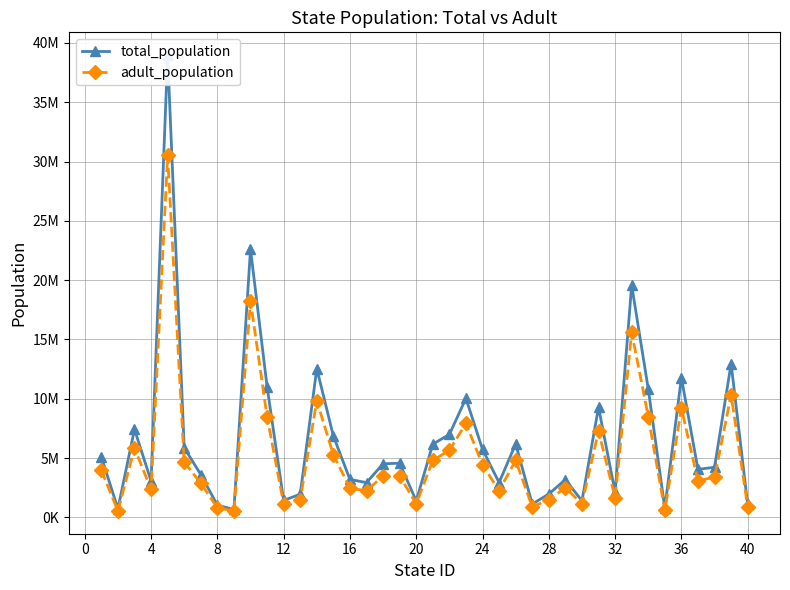

Does the chart have visible grid lines?

Yes